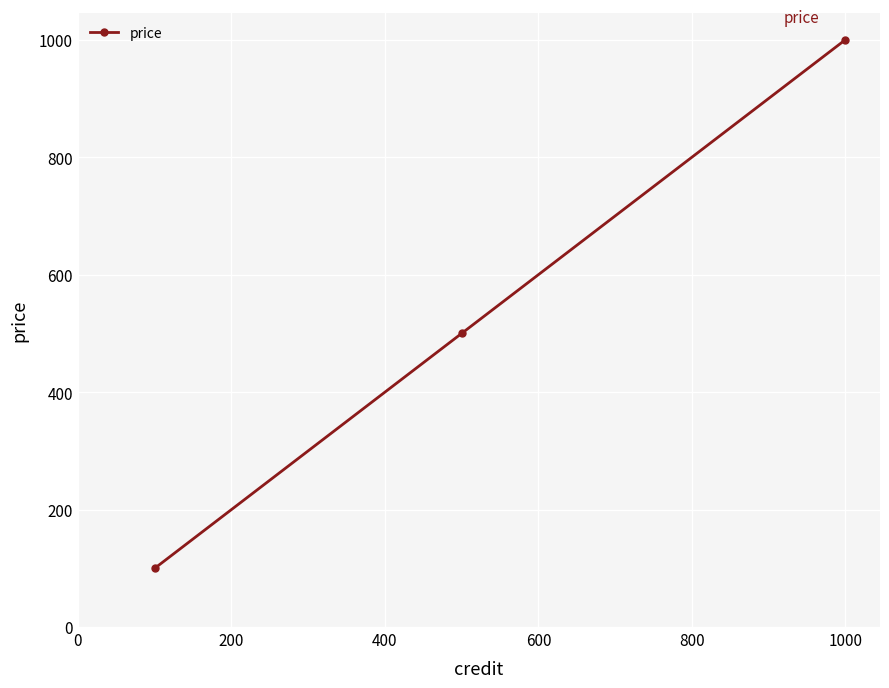

Reading left to right, list all the values displayed in this chart.

100	500	1000